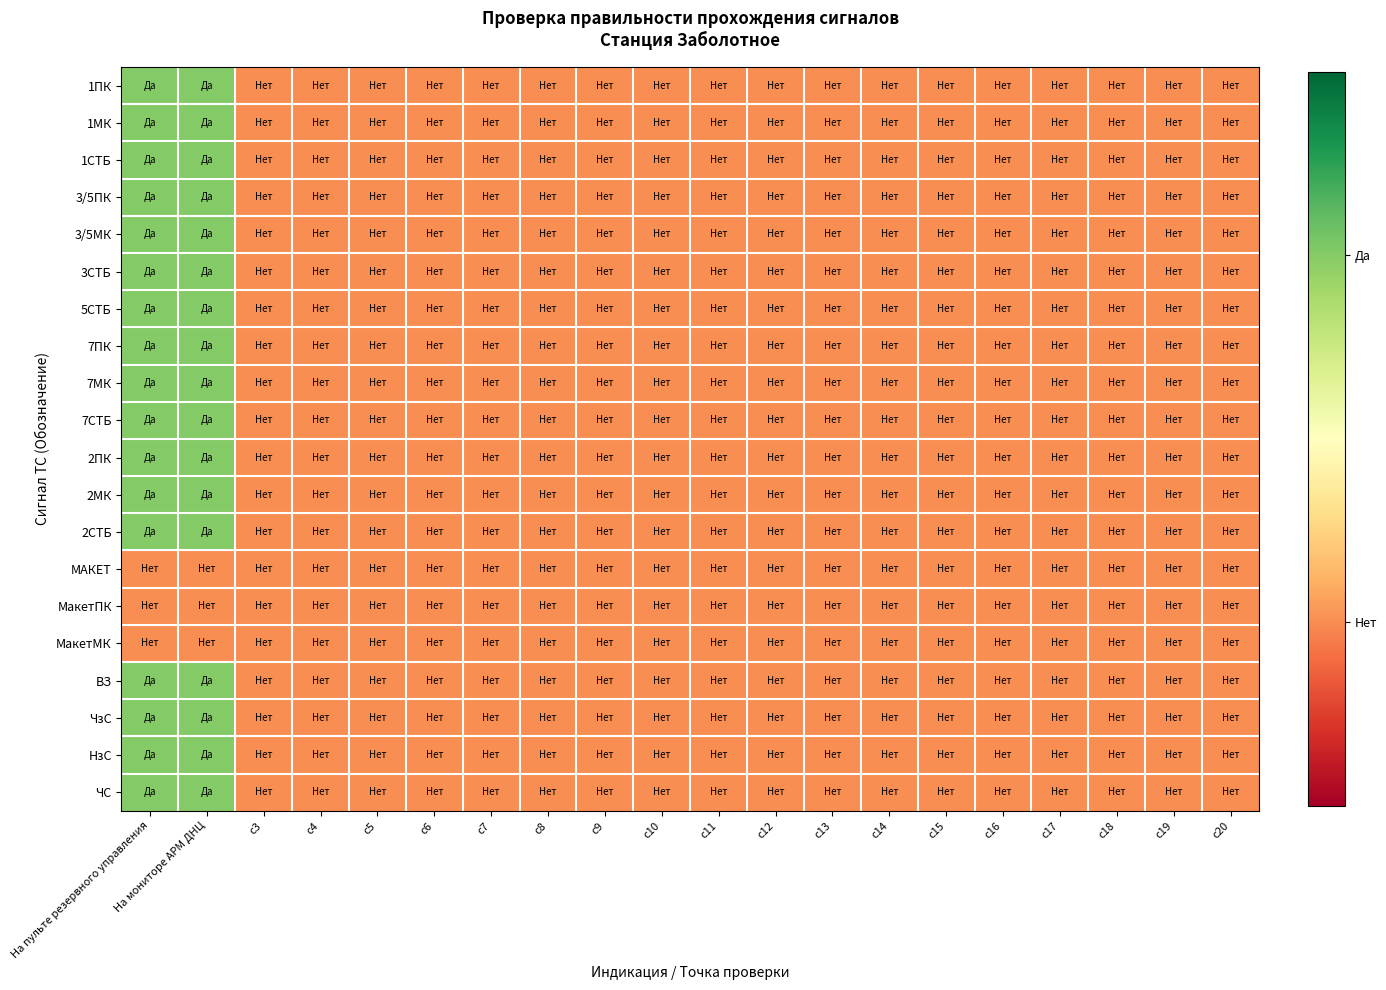

Reading left to right, transcribe all the data shown in this chart.

1ПК: На пульте резервного управления=1	На мониторе АРМ ДНЦ=1	c3=0	c4=0	c5=0	c6=0	c7=0	c8=0	c9=0	c10=0	c11=0	c12=0	c13=0	c14=0	c15=0	c16=0	c17=0	c18=0	c19=0	c20=0
1МК: На пульте резервного управления=1	На мониторе АРМ ДНЦ=1	c3=0	c4=0	c5=0	c6=0	c7=0	c8=0	c9=0	c10=0	c11=0	c12=0	c13=0	c14=0	c15=0	c16=0	c17=0	c18=0	c19=0	c20=0
1СТБ: На пульте резервного управления=1	На мониторе АРМ ДНЦ=1	c3=0	c4=0	c5=0	c6=0	c7=0	c8=0	c9=0	c10=0	c11=0	c12=0	c13=0	c14=0	c15=0	c16=0	c17=0	c18=0	c19=0	c20=0
3/5ПК: На пульте резервного управления=1	На мониторе АРМ ДНЦ=1	c3=0	c4=0	c5=0	c6=0	c7=0	c8=0	c9=0	c10=0	c11=0	c12=0	c13=0	c14=0	c15=0	c16=0	c17=0	c18=0	c19=0	c20=0
3/5МК: На пульте резервного управления=1	На мониторе АРМ ДНЦ=1	c3=0	c4=0	c5=0	c6=0	c7=0	c8=0	c9=0	c10=0	c11=0	c12=0	c13=0	c14=0	c15=0	c16=0	c17=0	c18=0	c19=0	c20=0
3СТБ: На пульте резервного управления=1	На мониторе АРМ ДНЦ=1	c3=0	c4=0	c5=0	c6=0	c7=0	c8=0	c9=0	c10=0	c11=0	c12=0	c13=0	c14=0	c15=0	c16=0	c17=0	c18=0	c19=0	c20=0
5СТБ: На пульте резервного управления=1	На мониторе АРМ ДНЦ=1	c3=0	c4=0	c5=0	c6=0	c7=0	c8=0	c9=0	c10=0	c11=0	c12=0	c13=0	c14=0	c15=0	c16=0	c17=0	c18=0	c19=0	c20=0
7ПК: На пульте резервного управления=1	На мониторе АРМ ДНЦ=1	c3=0	c4=0	c5=0	c6=0	c7=0	c8=0	c9=0	c10=0	c11=0	c12=0	c13=0	c14=0	c15=0	c16=0	c17=0	c18=0	c19=0	c20=0
7МК: На пульте резервного управления=1	На мониторе АРМ ДНЦ=1	c3=0	c4=0	c5=0	c6=0	c7=0	c8=0	c9=0	c10=0	c11=0	c12=0	c13=0	c14=0	c15=0	c16=0	c17=0	c18=0	c19=0	c20=0
7СТБ: На пульте резервного управления=1	На мониторе АРМ ДНЦ=1	c3=0	c4=0	c5=0	c6=0	c7=0	c8=0	c9=0	c10=0	c11=0	c12=0	c13=0	c14=0	c15=0	c16=0	c17=0	c18=0	c19=0	c20=0
2ПК: На пульте резервного управления=1	На мониторе АРМ ДНЦ=1	c3=0	c4=0	c5=0	c6=0	c7=0	c8=0	c9=0	c10=0	c11=0	c12=0	c13=0	c14=0	c15=0	c16=0	c17=0	c18=0	c19=0	c20=0
2МК: На пульте резервного управления=1	На мониторе АРМ ДНЦ=1	c3=0	c4=0	c5=0	c6=0	c7=0	c8=0	c9=0	c10=0	c11=0	c12=0	c13=0	c14=0	c15=0	c16=0	c17=0	c18=0	c19=0	c20=0
2СТБ: На пульте резервного управления=1	На мониторе АРМ ДНЦ=1	c3=0	c4=0	c5=0	c6=0	c7=0	c8=0	c9=0	c10=0	c11=0	c12=0	c13=0	c14=0	c15=0	c16=0	c17=0	c18=0	c19=0	c20=0
МАКЕТ: На пульте резервного управления=0	На мониторе АРМ ДНЦ=0	c3=0	c4=0	c5=0	c6=0	c7=0	c8=0	c9=0	c10=0	c11=0	c12=0	c13=0	c14=0	c15=0	c16=0	c17=0	c18=0	c19=0	c20=0
МакетПК: На пульте резервного управления=0	На мониторе АРМ ДНЦ=0	c3=0	c4=0	c5=0	c6=0	c7=0	c8=0	c9=0	c10=0	c11=0	c12=0	c13=0	c14=0	c15=0	c16=0	c17=0	c18=0	c19=0	c20=0
МакетМК: На пульте резервного управления=0	На мониторе АРМ ДНЦ=0	c3=0	c4=0	c5=0	c6=0	c7=0	c8=0	c9=0	c10=0	c11=0	c12=0	c13=0	c14=0	c15=0	c16=0	c17=0	c18=0	c19=0	c20=0
ВЗ: На пульте резервного управления=1	На мониторе АРМ ДНЦ=1	c3=0	c4=0	c5=0	c6=0	c7=0	c8=0	c9=0	c10=0	c11=0	c12=0	c13=0	c14=0	c15=0	c16=0	c17=0	c18=0	c19=0	c20=0
ЧзС: На пульте резервного управления=1	На мониторе АРМ ДНЦ=1	c3=0	c4=0	c5=0	c6=0	c7=0	c8=0	c9=0	c10=0	c11=0	c12=0	c13=0	c14=0	c15=0	c16=0	c17=0	c18=0	c19=0	c20=0
НзС: На пульте резервного управления=1	На мониторе АРМ ДНЦ=1	c3=0	c4=0	c5=0	c6=0	c7=0	c8=0	c9=0	c10=0	c11=0	c12=0	c13=0	c14=0	c15=0	c16=0	c17=0	c18=0	c19=0	c20=0
ЧС: На пульте резервного управления=1	На мониторе АРМ ДНЦ=1	c3=0	c4=0	c5=0	c6=0	c7=0	c8=0	c9=0	c10=0	c11=0	c12=0	c13=0	c14=0	c15=0	c16=0	c17=0	c18=0	c19=0	c20=0